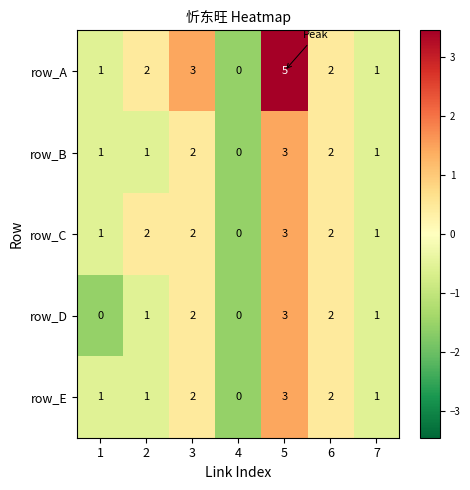

What is the sum of the row_E values at 1 and 3?

3